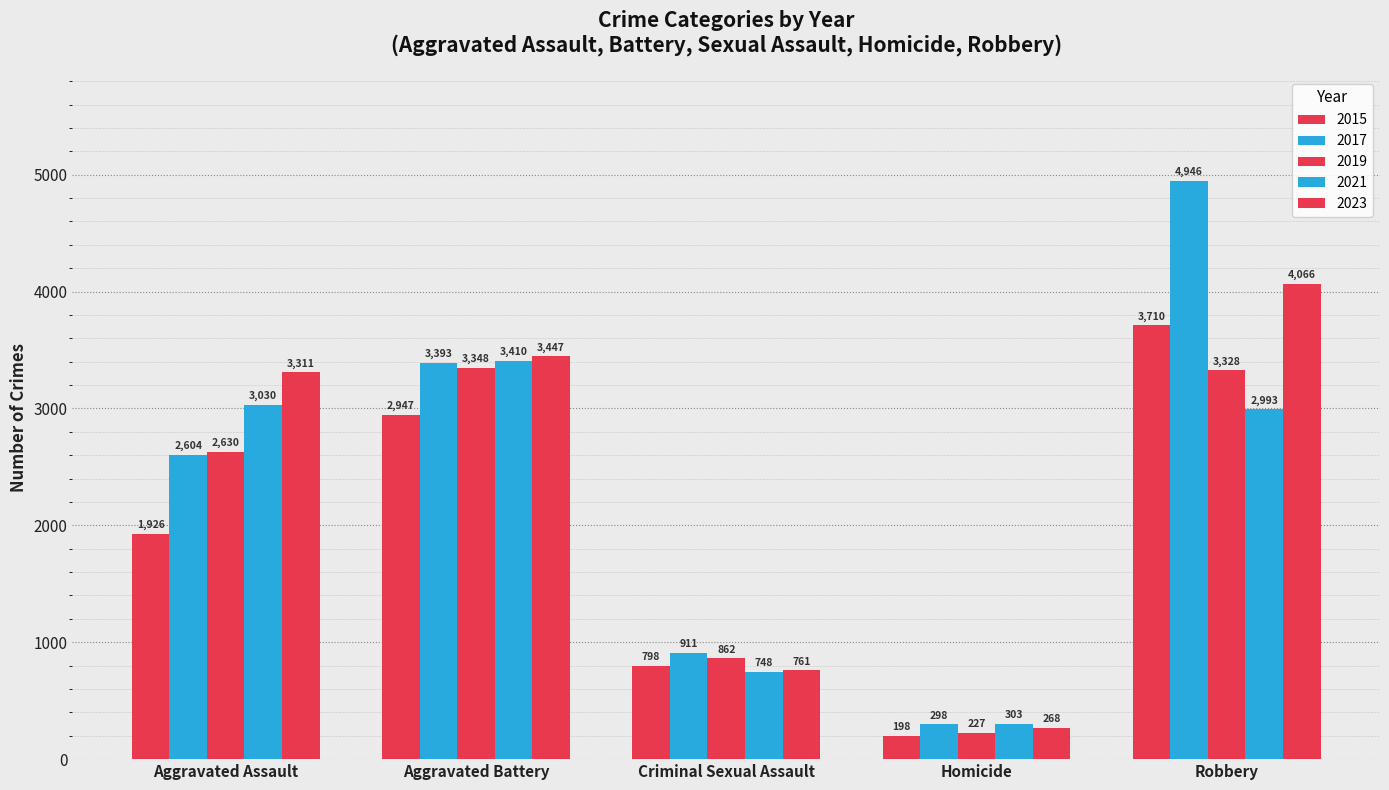

Which has a higher value, Criminal Sexual Assault or Robbery?

Robbery